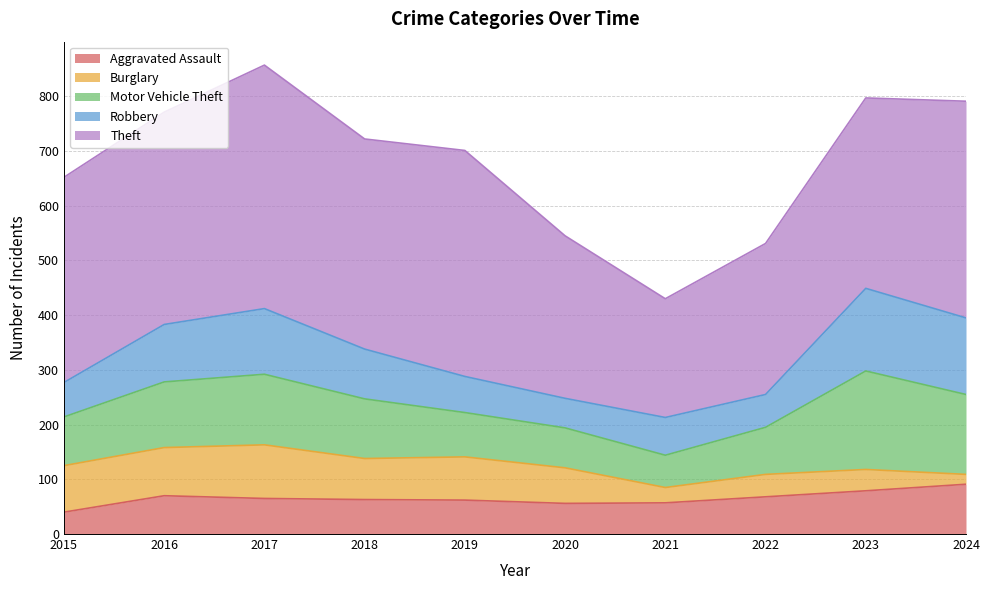

Does the chart display data point markers on the line(s)?

No